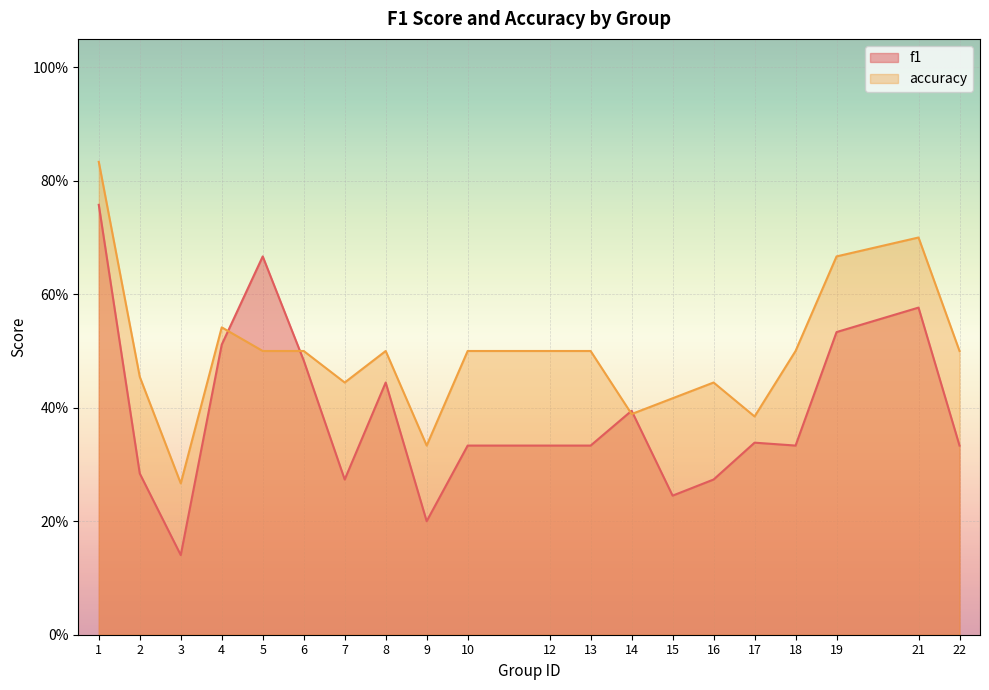

True or false: accuracy has a value of 0.5 at 2.

True